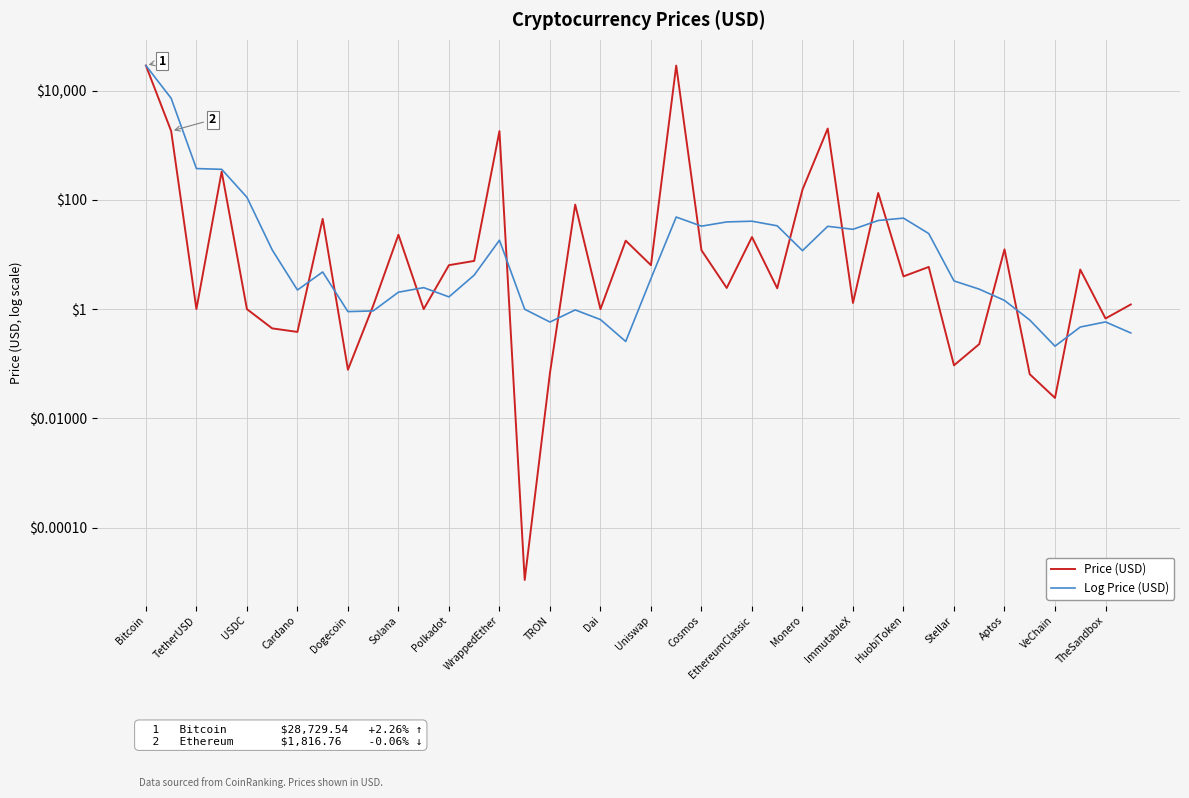

What are all the series names shown in the legend?

Price (USD), Log Price (USD)